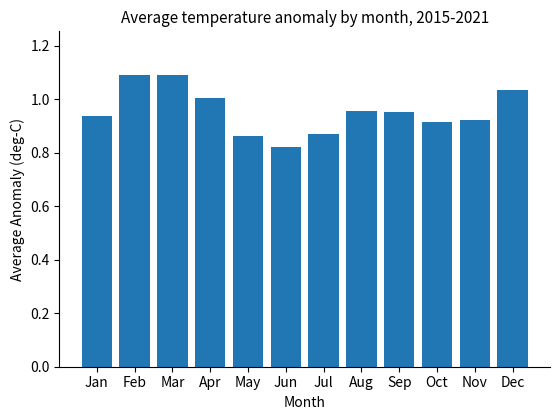

Which category has the lowest value across all series?

Jun